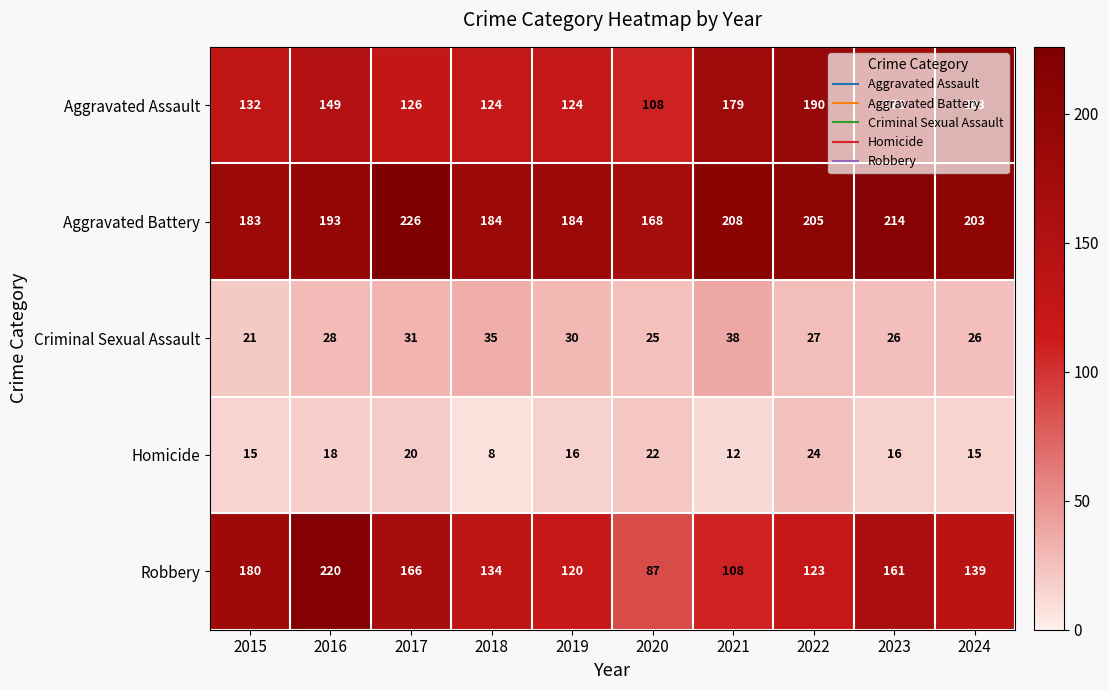

Which category has the lowest value across all series?

2018